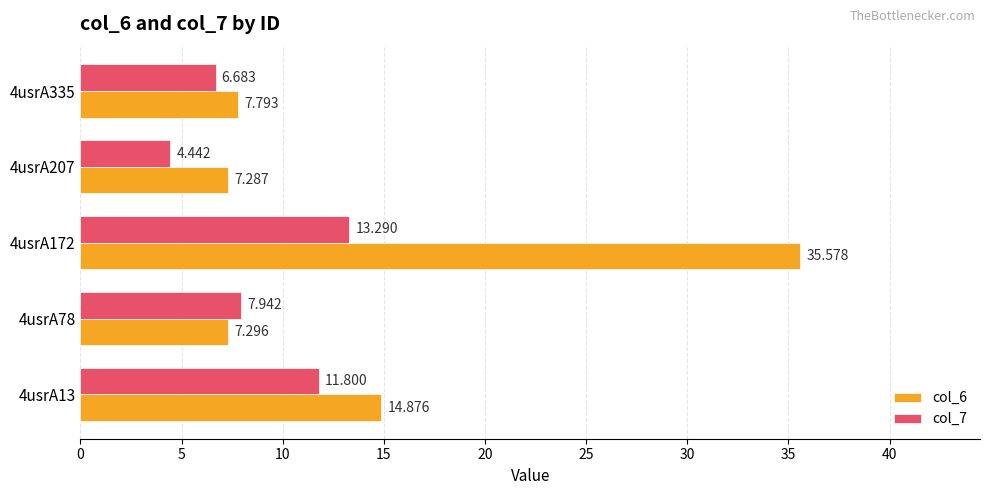

What are all the series names shown in the legend?

col_6, col_7